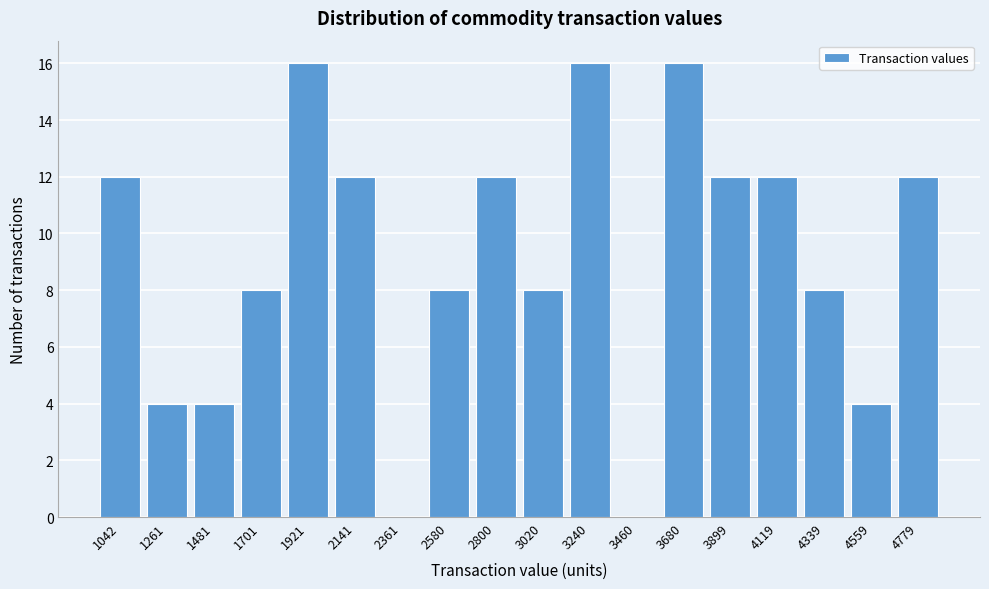

Reading left to right, what are all the values shown in this chart?

1042=12	1261=4	1481=4	1701=8	1921=16	2141=12	2361=0	2580=8	2800=12	3020=8	3240=16	3460=0	3680=16	3899=12	4119=12	4339=8	4559=4	4779=12